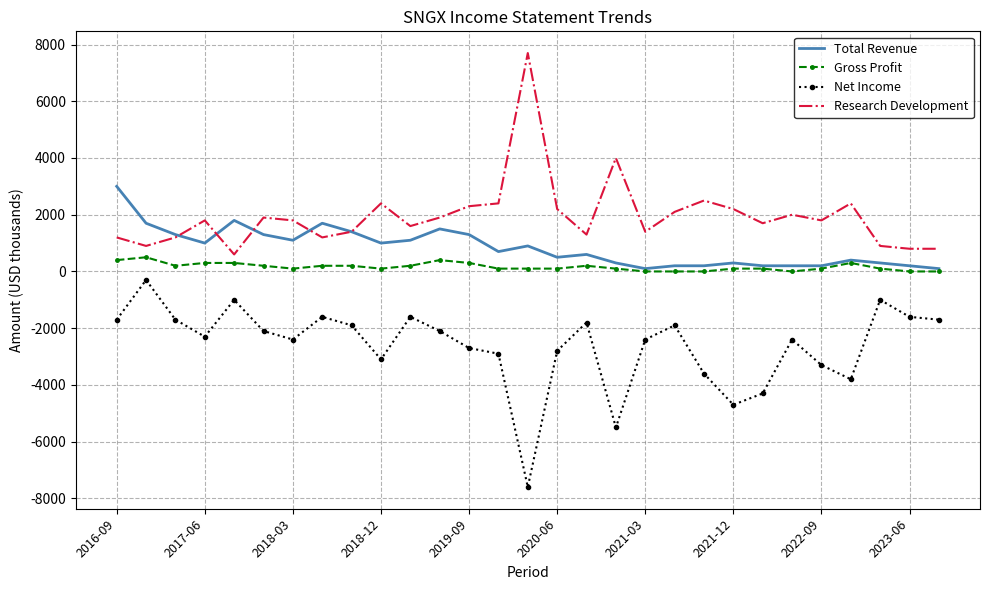

What is the maximum value for Gross Profit?

500